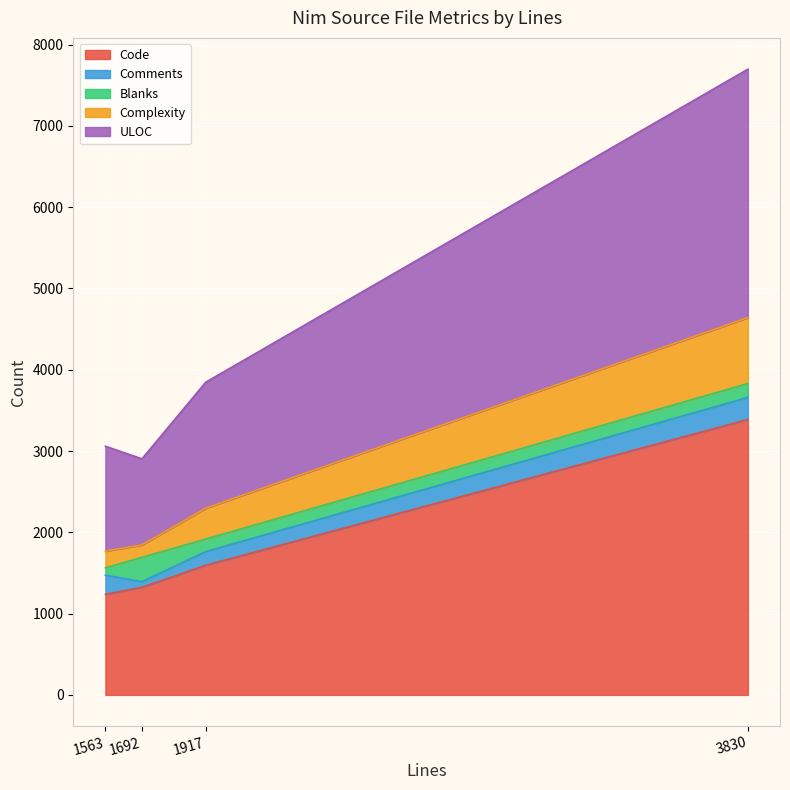

List the labels in order of Code value, largest first.

3830, 1917, 1692, 1563